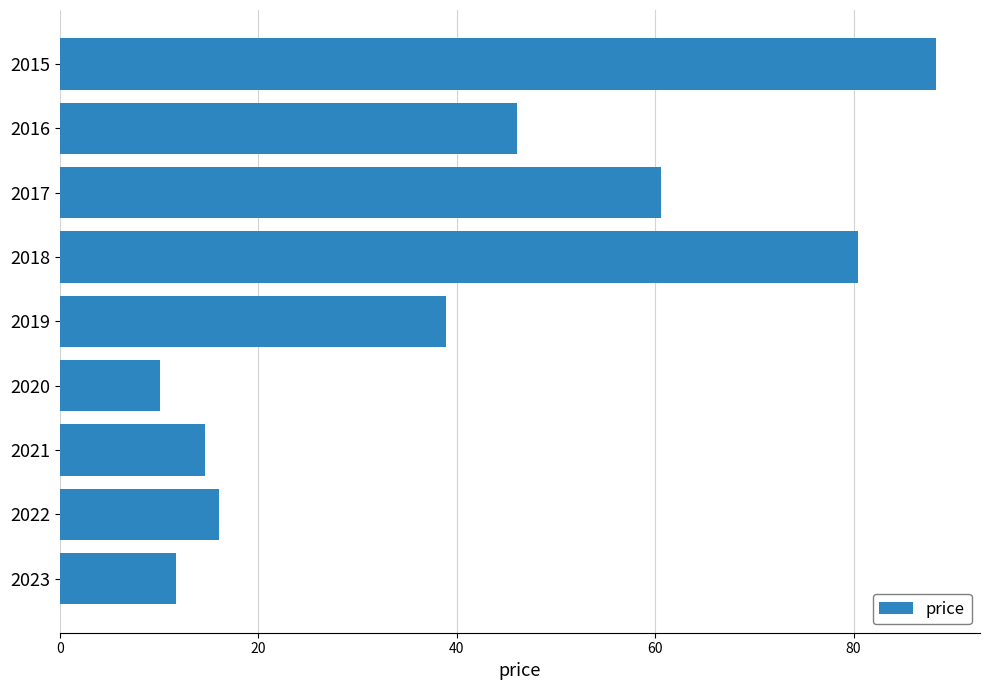

Reading bottom to top, list all the values displayed in this chart.

11.7	16.1	14.6	10.1	38.9	80.4	60.6	46.1	88.3